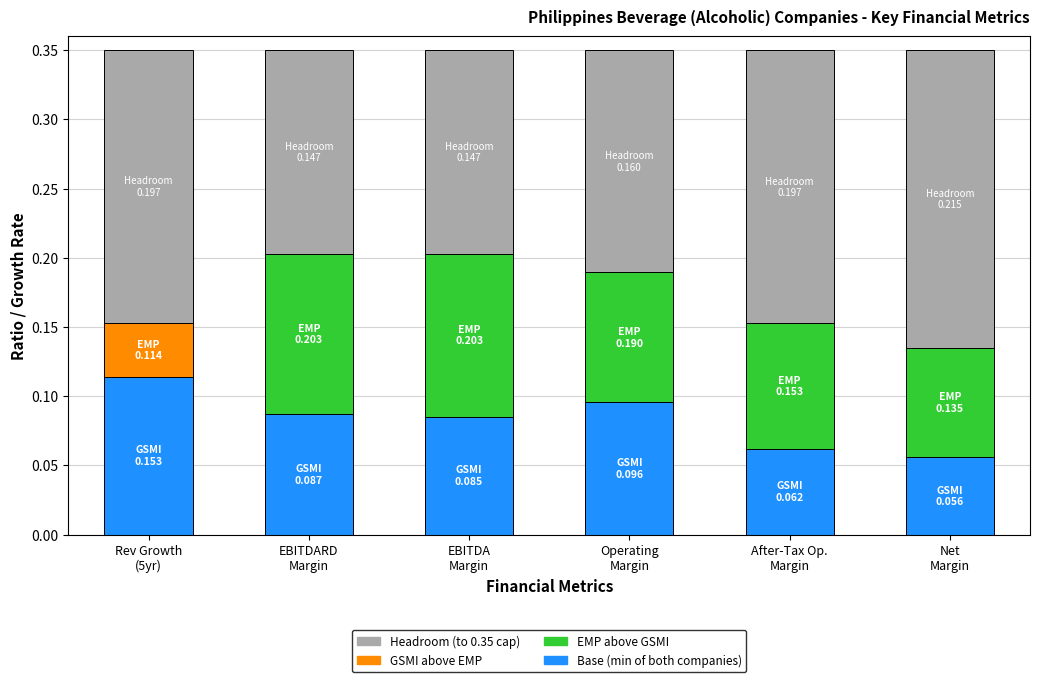

Is it true that Ginebra San Miguel Inc. (PSE:GSMI) equals 0.0 at Net
Margin?

True